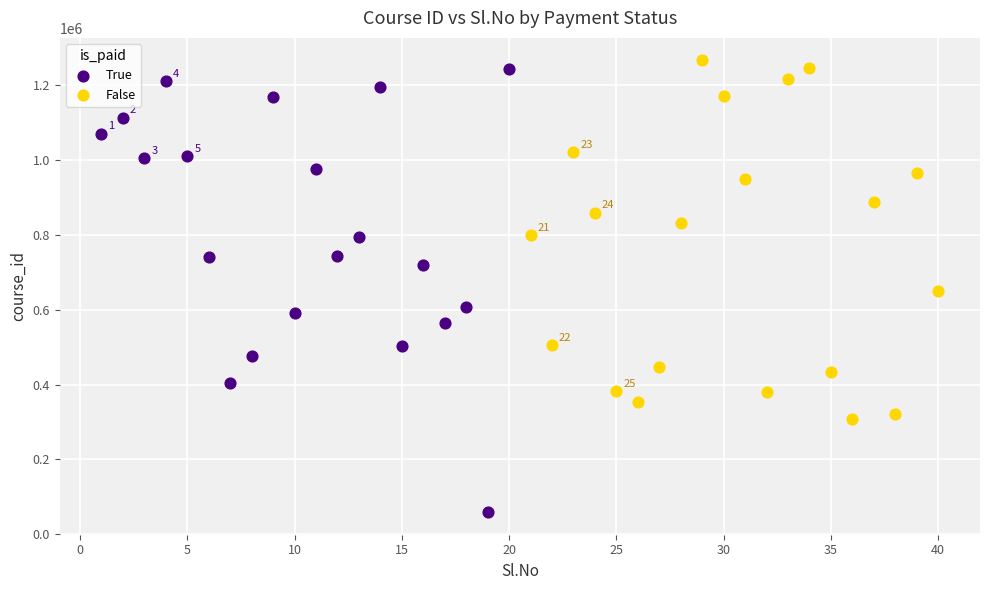

What are all the series names shown in the legend?

True, False